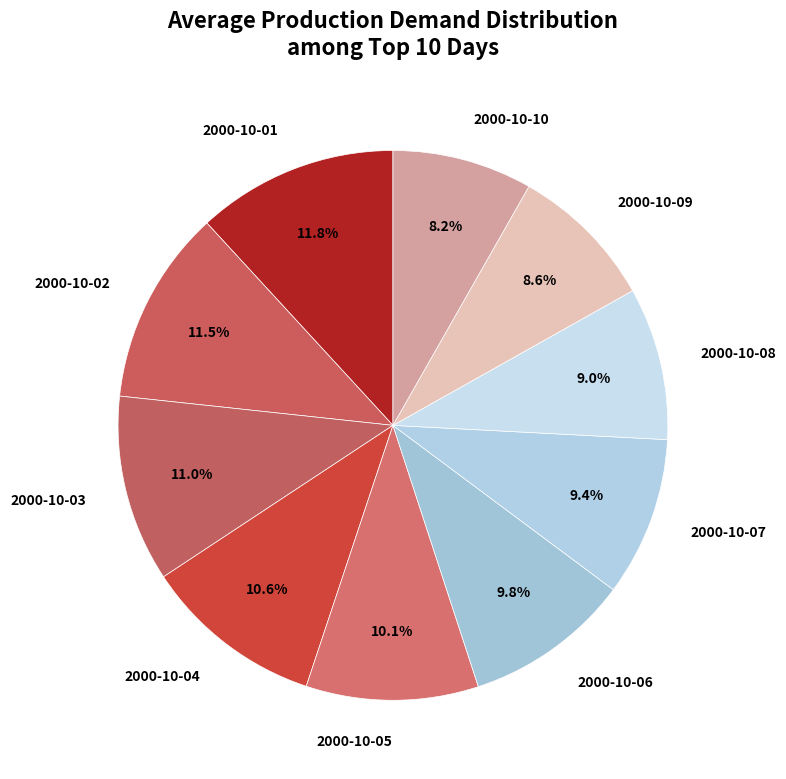

How many segments does this pie chart have?

10